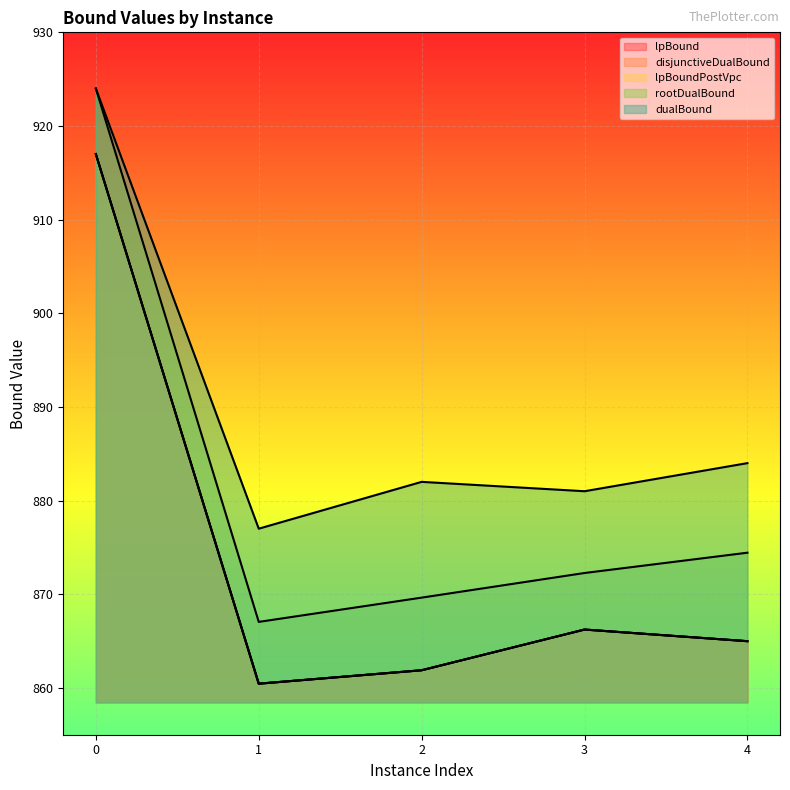

What is the value of the dualBound point at the 3rd from the left?

882.0